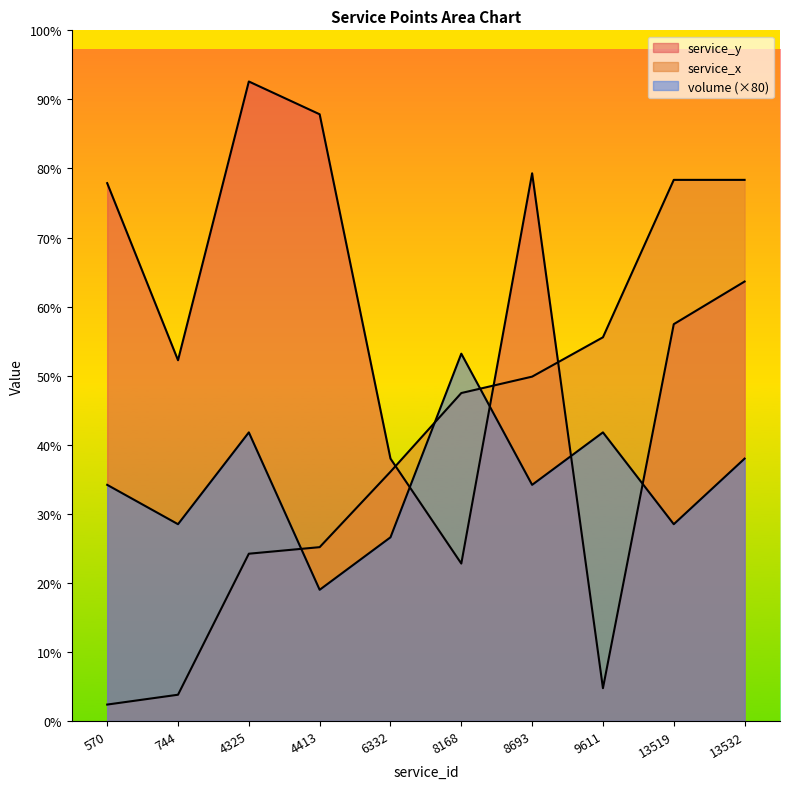

The volume series shows 1701 at 13519. True or false?

False